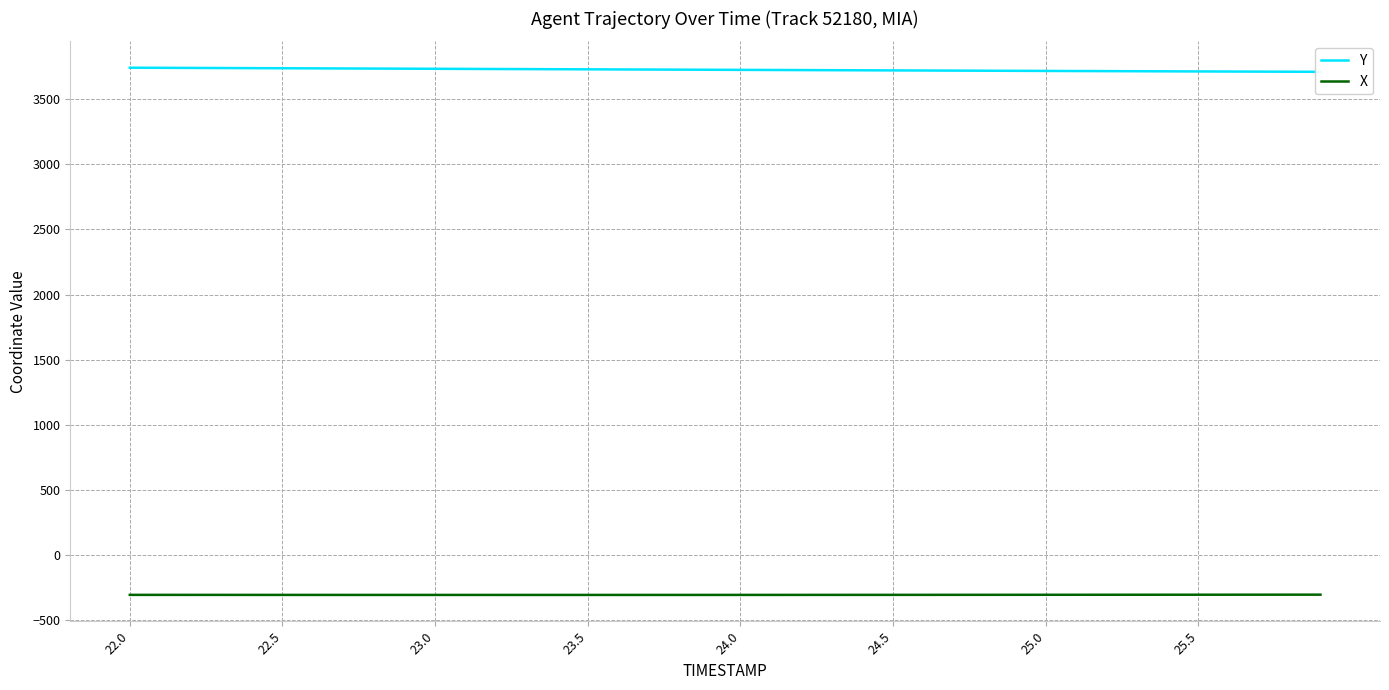

True or false: Y and X intersect in this chart.

False